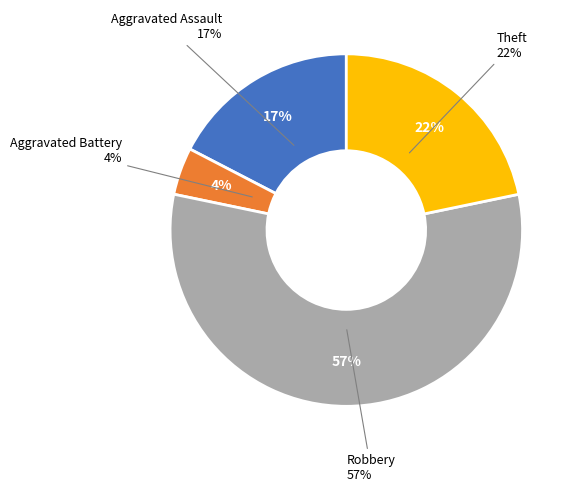

Combined, what portion of the pie is Theft and Robbery?

78.3%